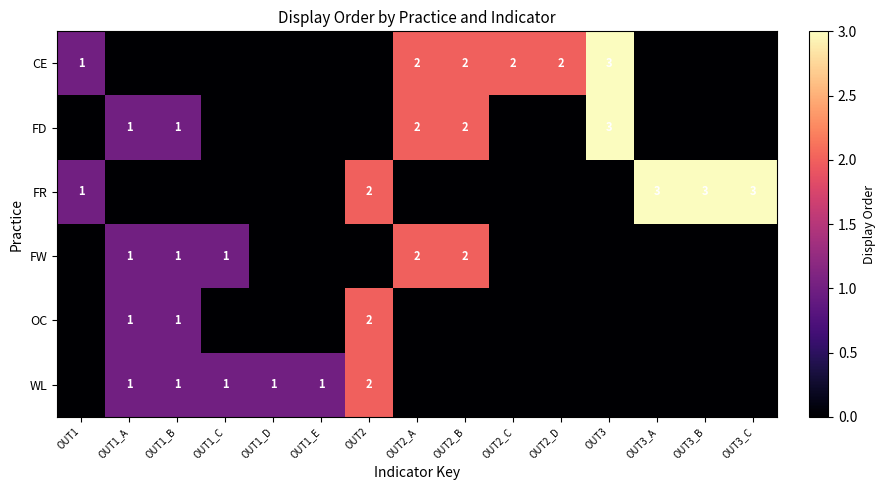

The value of FD at OUT3 is 1. True or false?

False